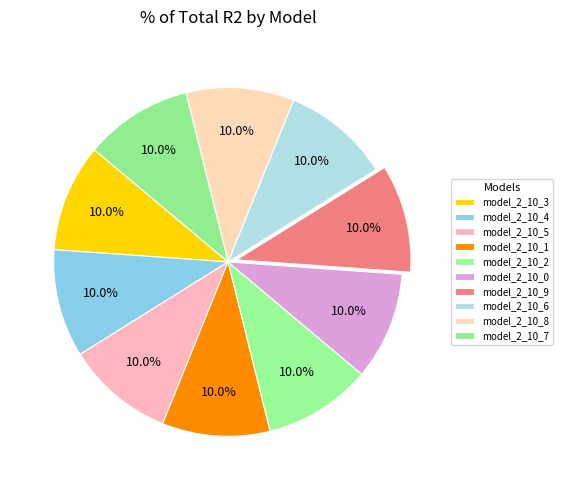

How many slices are in this pie chart?

10